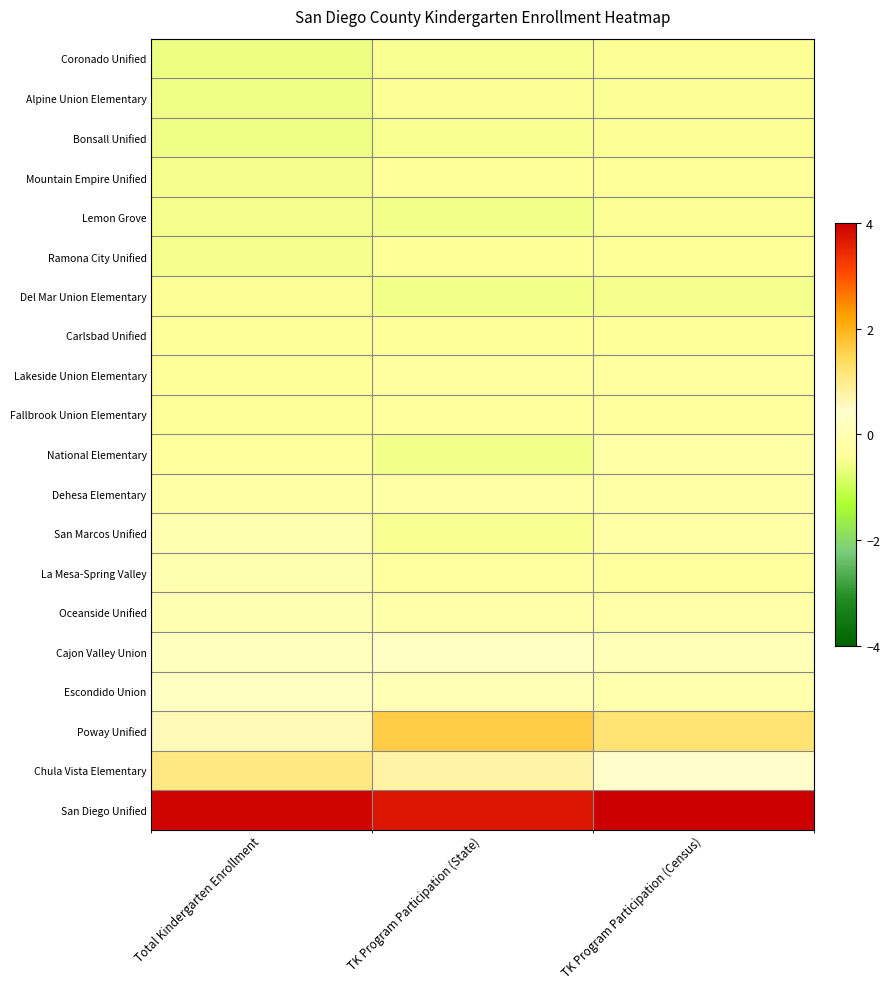

At which category is the sum across all series the highest?

TK Program Participation (State)